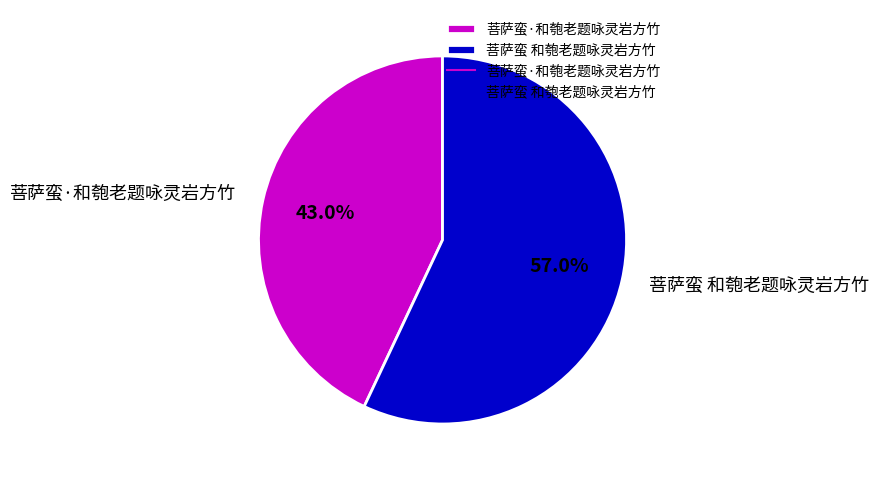

How many segments does this pie chart have?

2